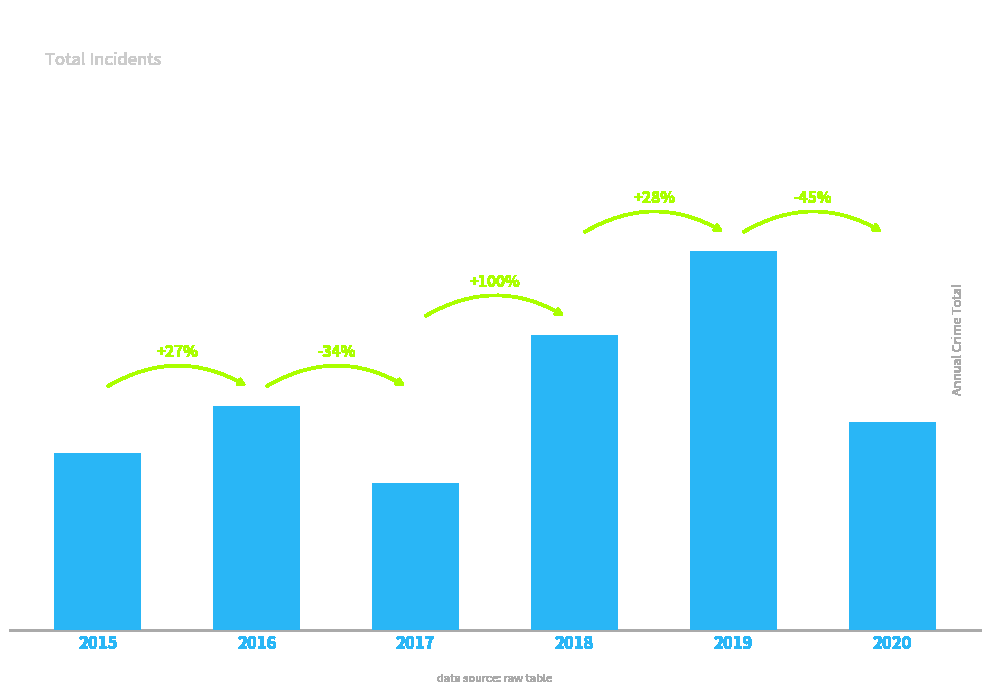

True or false: the data shows 130 at 2018.

True